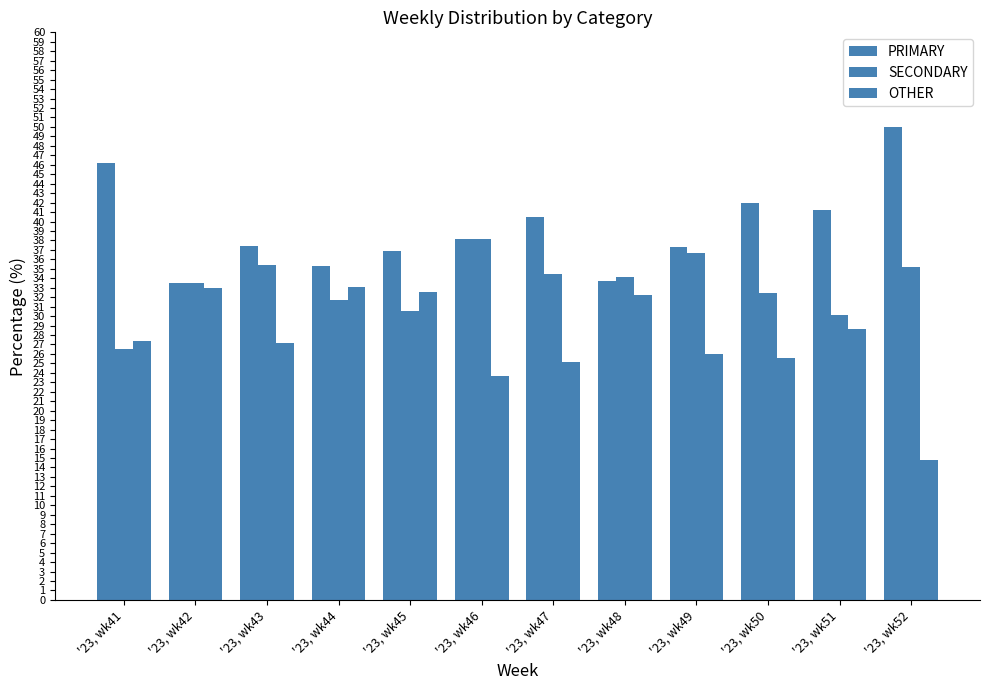

What is the sum of the SECONDARY values at '23, wk47 and '23, wk44?

66.2